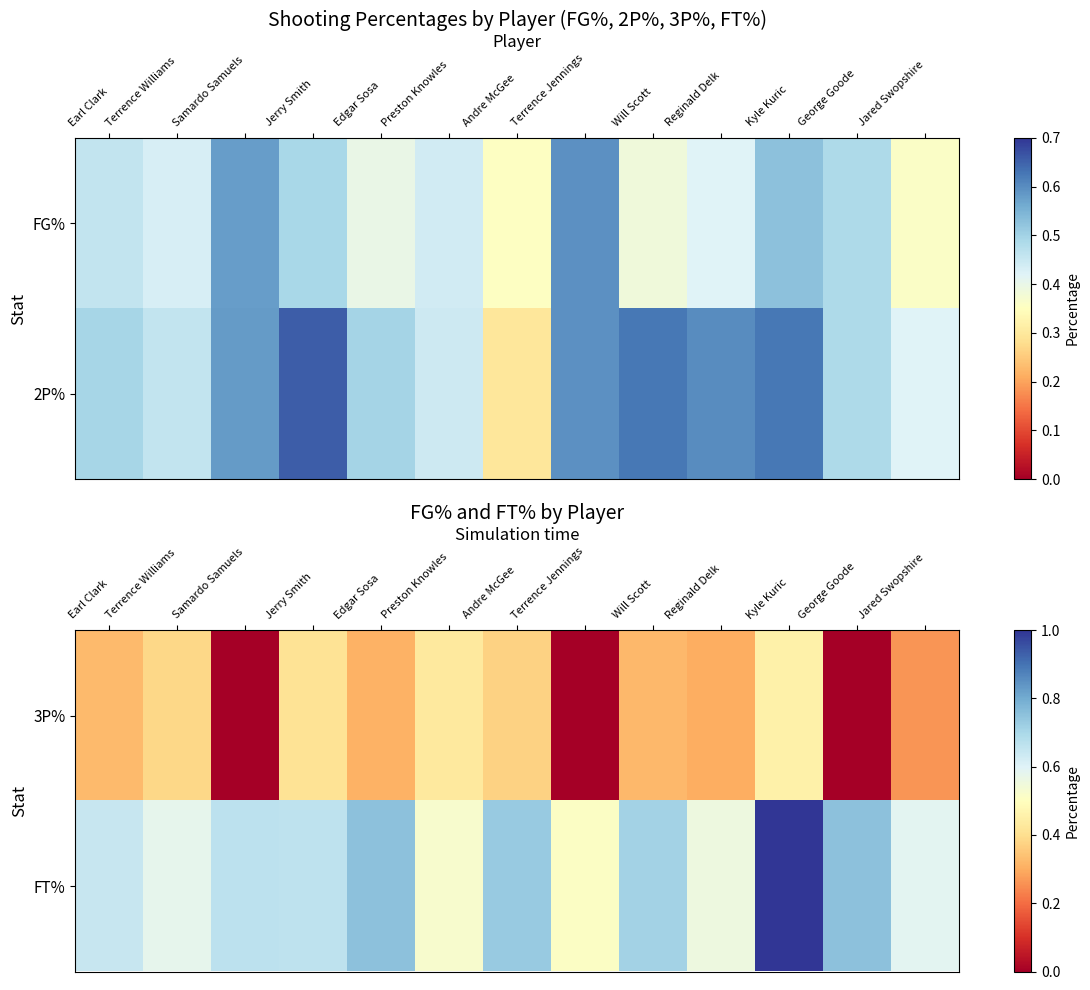

What is the difference between the 3P% values at Terrence Jennings and Will Scott?

0.3